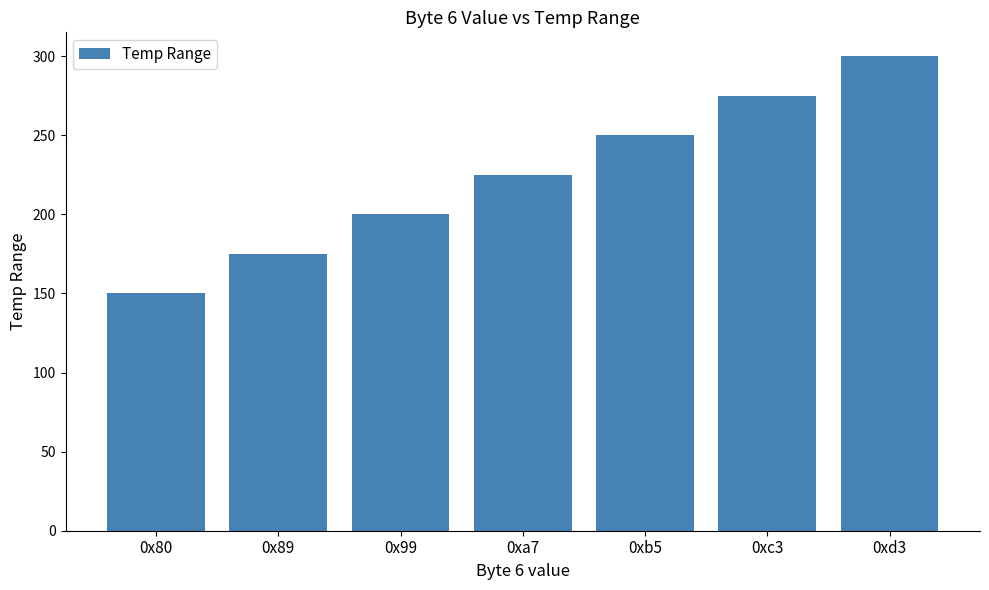

Are the bars horizontal?

No